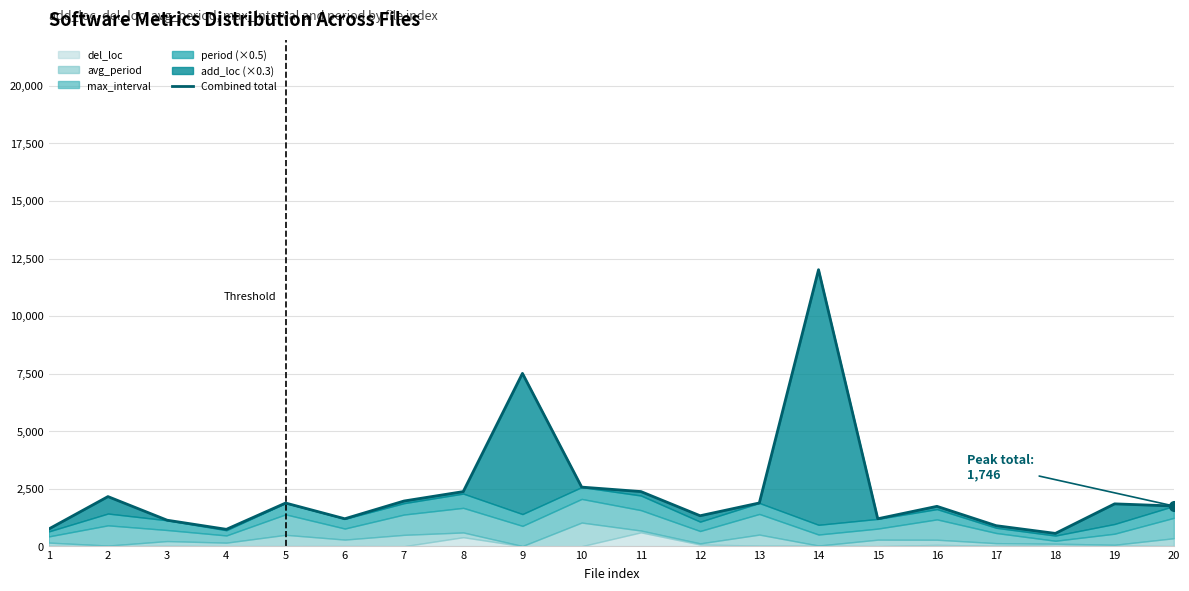

How many points are higher than both their immediate neighbors (excluding endpoints)?

6